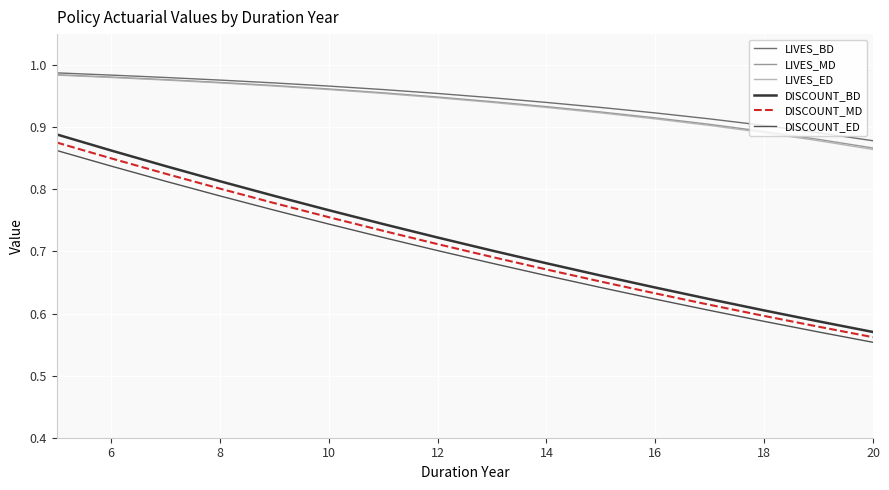

True or false: DISCOUNT_ED and DISCOUNT_BD cross at least once.

False